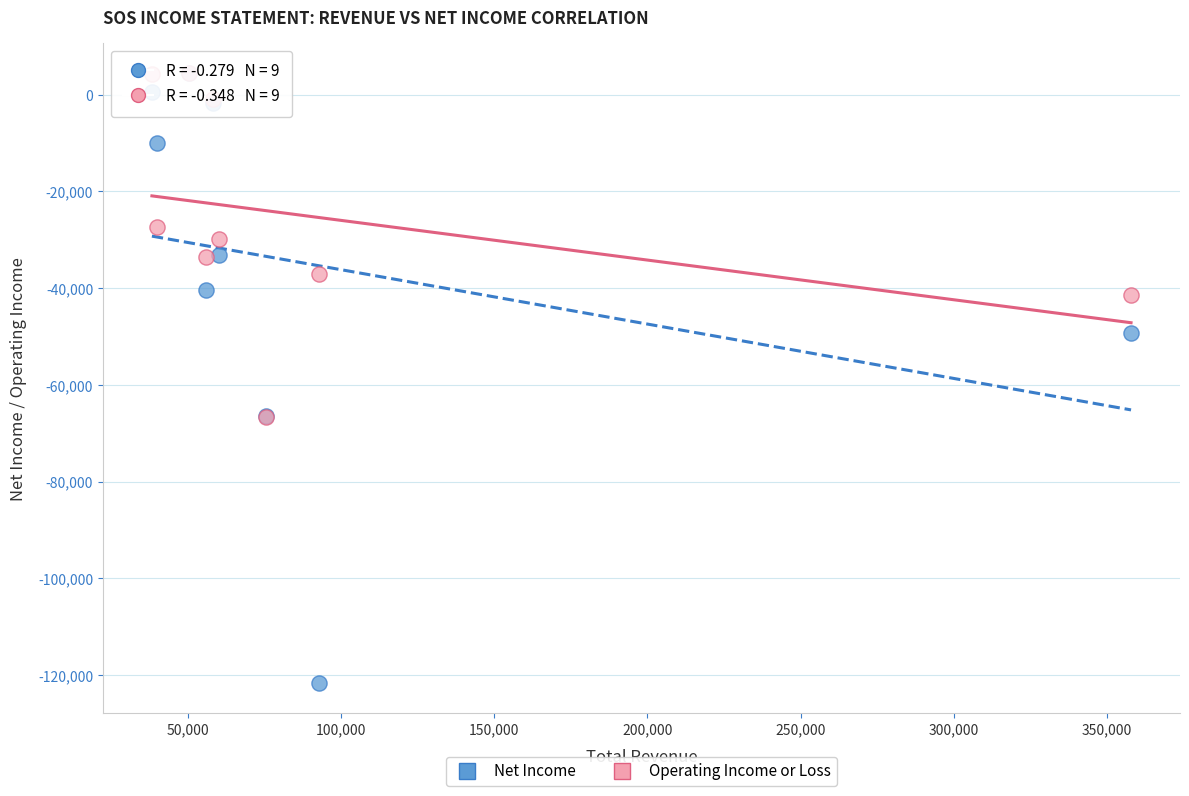

Which series has the widest spread of Y values?

Net Income